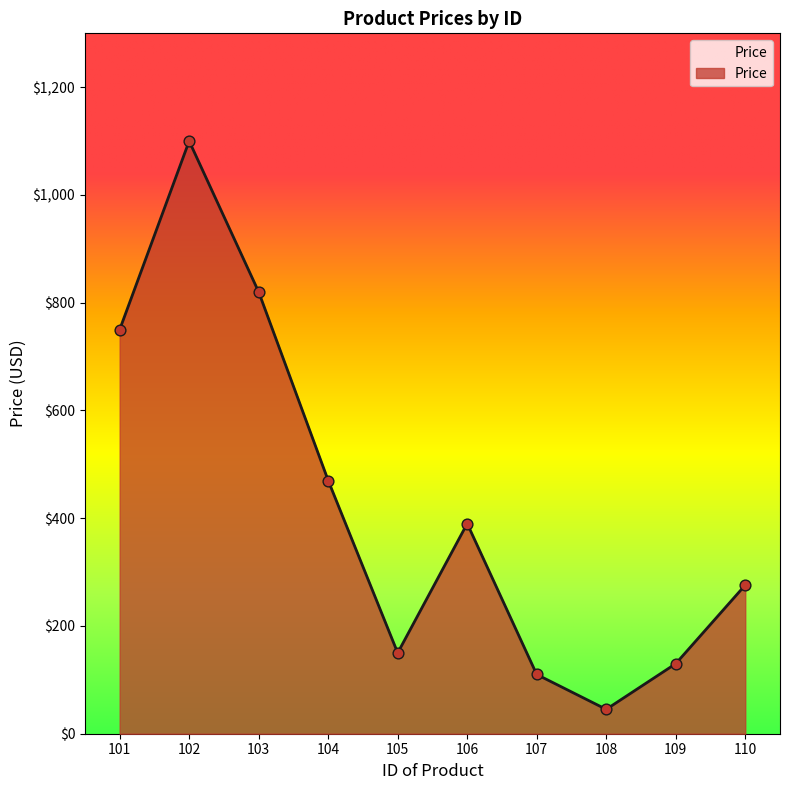

What is the change in value from 104 to 105?

-320.0